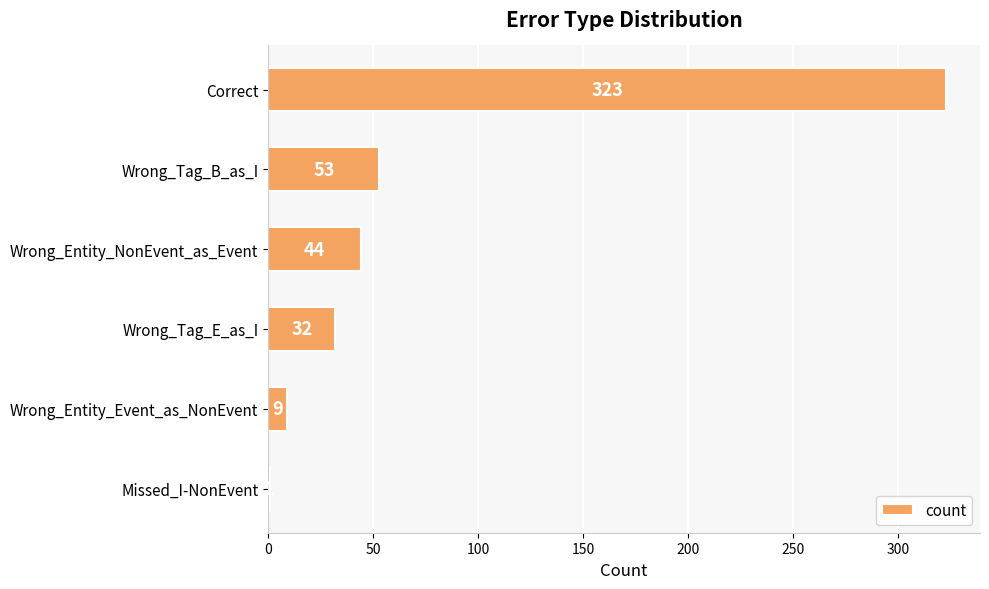

Read the value at Wrong_Tag_E_as_I.

32